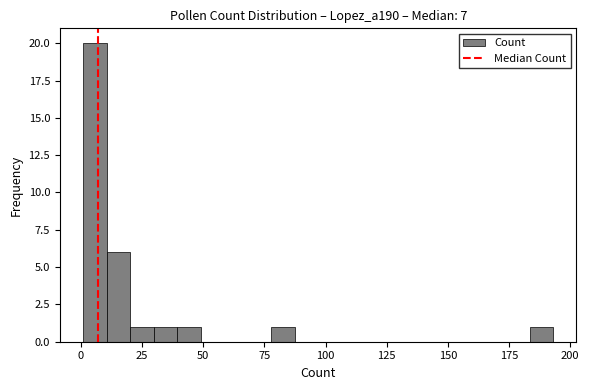

Read against the x-axis, roughly where is the centre of the tallest bar?

5